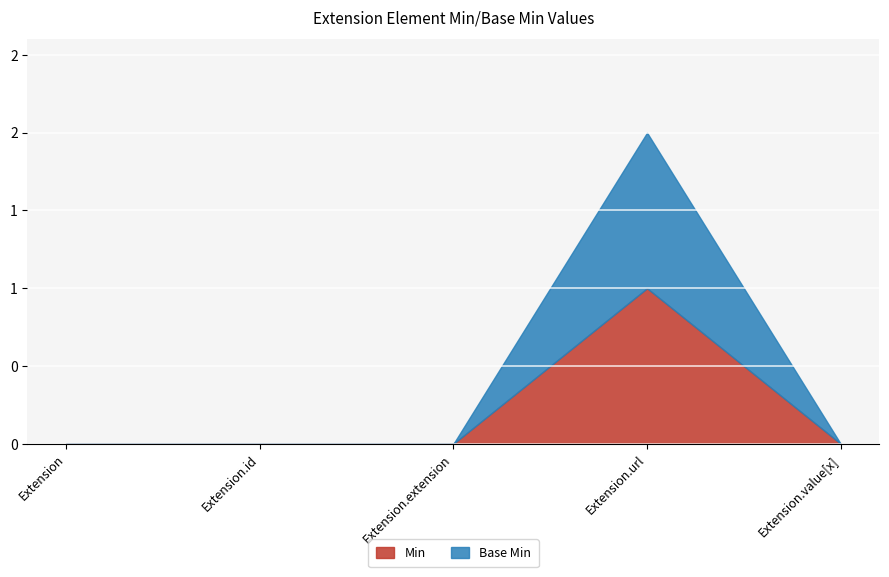

True or false: Base Min and Min cross at least once.

False